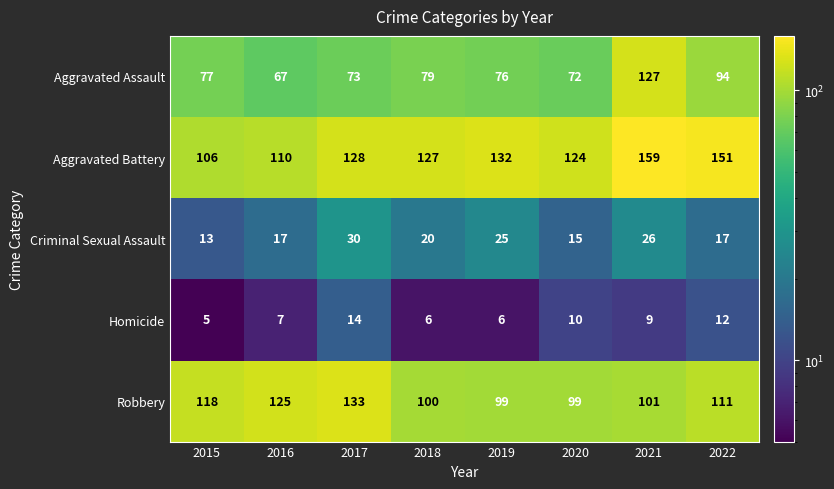

What is the maximum value for Robbery?

133